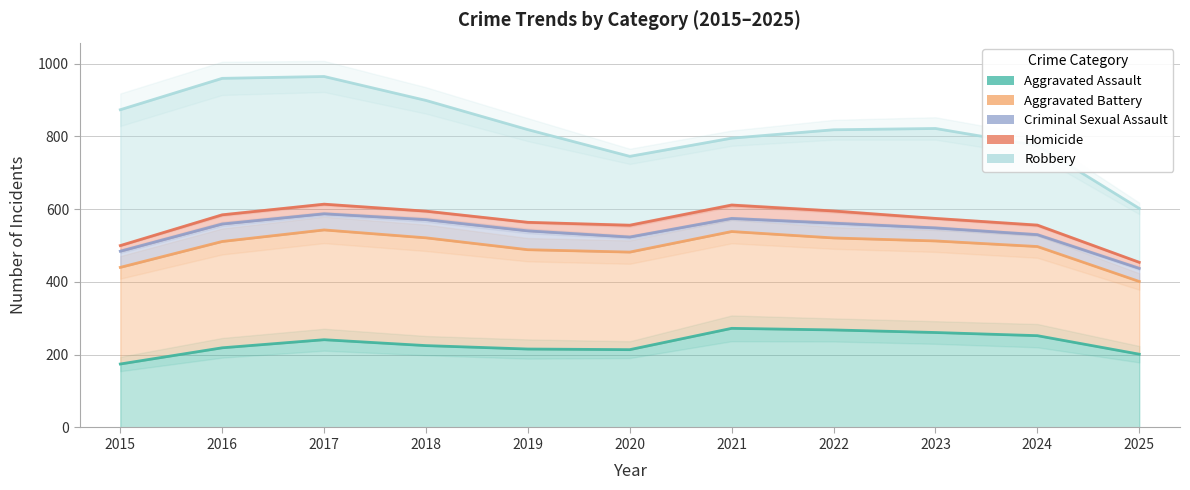

List the labels in order of Aggravated Assault value, largest first.

2021, 2022, 2023, 2024, 2017, 2018, 2016, 2019, 2020, 2025, 2015